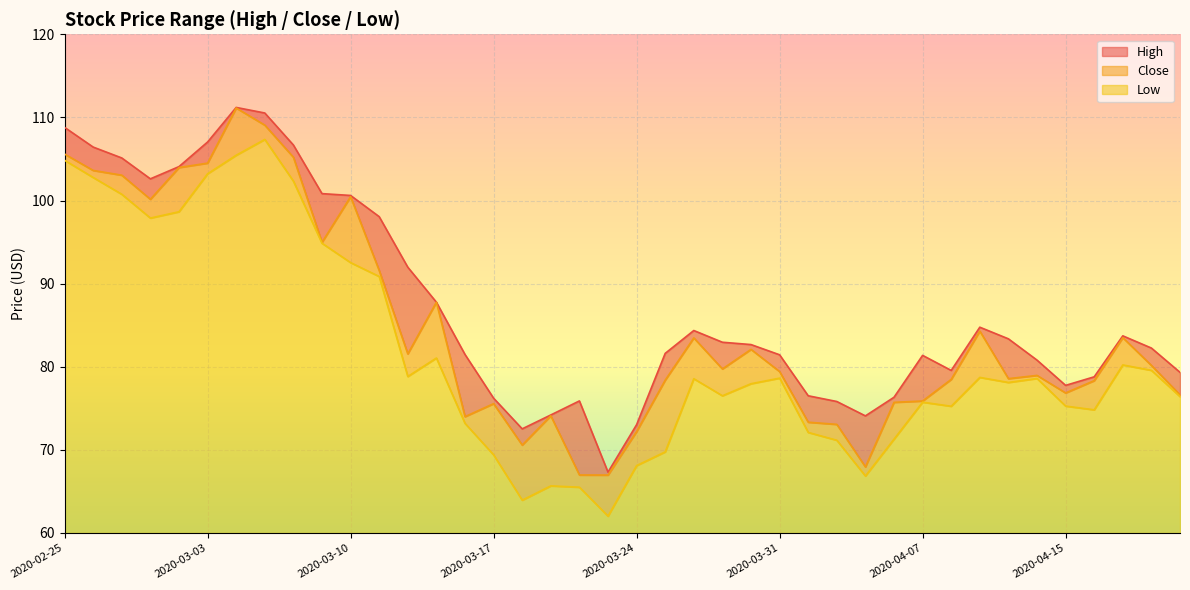

What is the value of the High point at the 26th from the left?

81.4